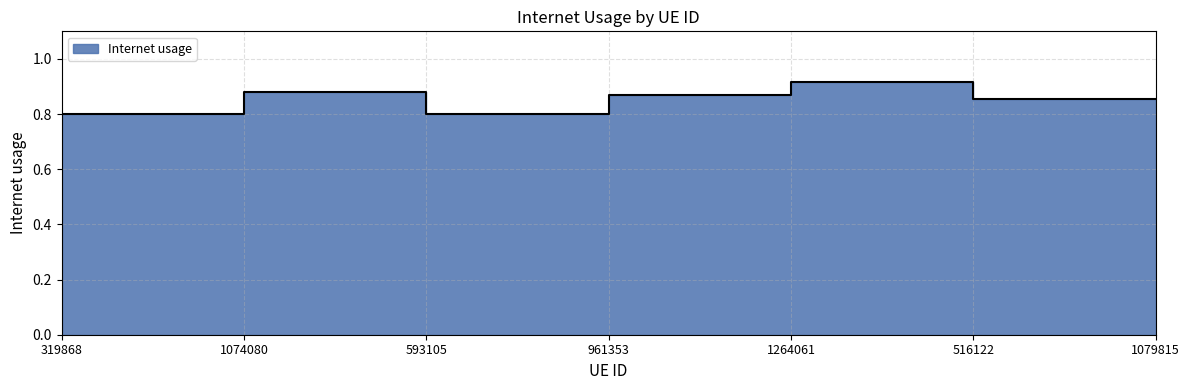

How many data points does each series have?

7